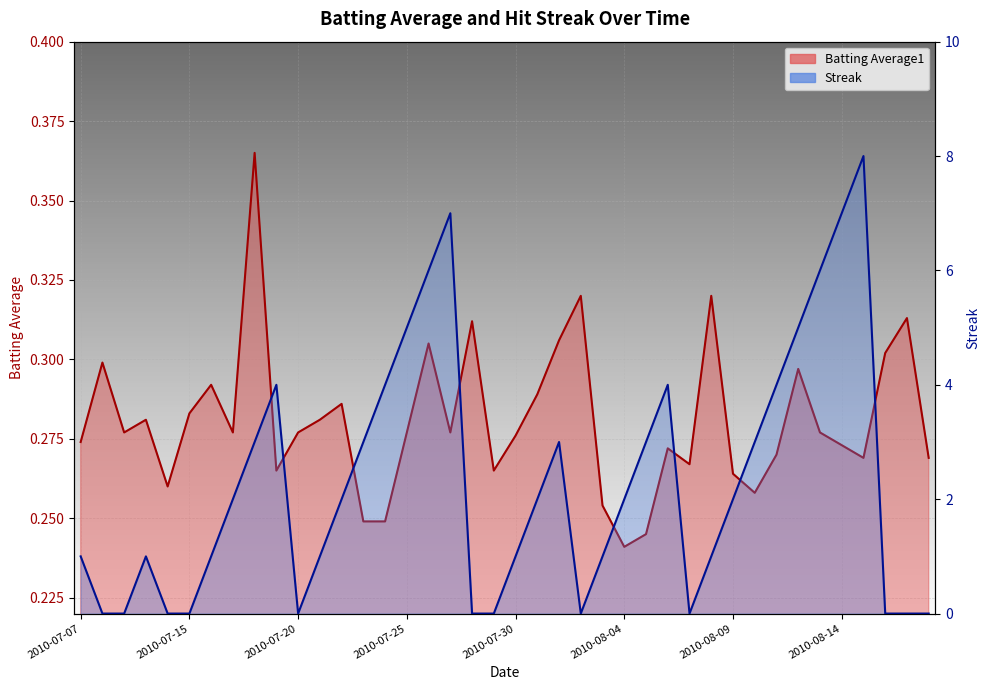

Between 2010-08-08 and 2010-08-11, which series saw the biggest shift?

Streak